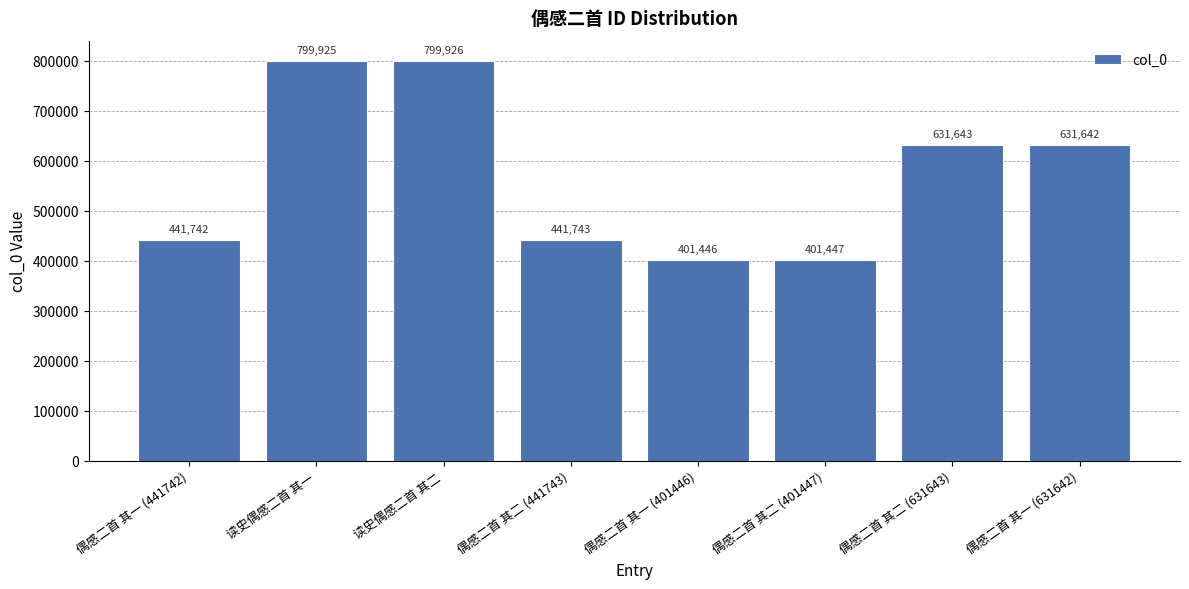

Where does the data first go above 631642?

读史偶感二首 其一